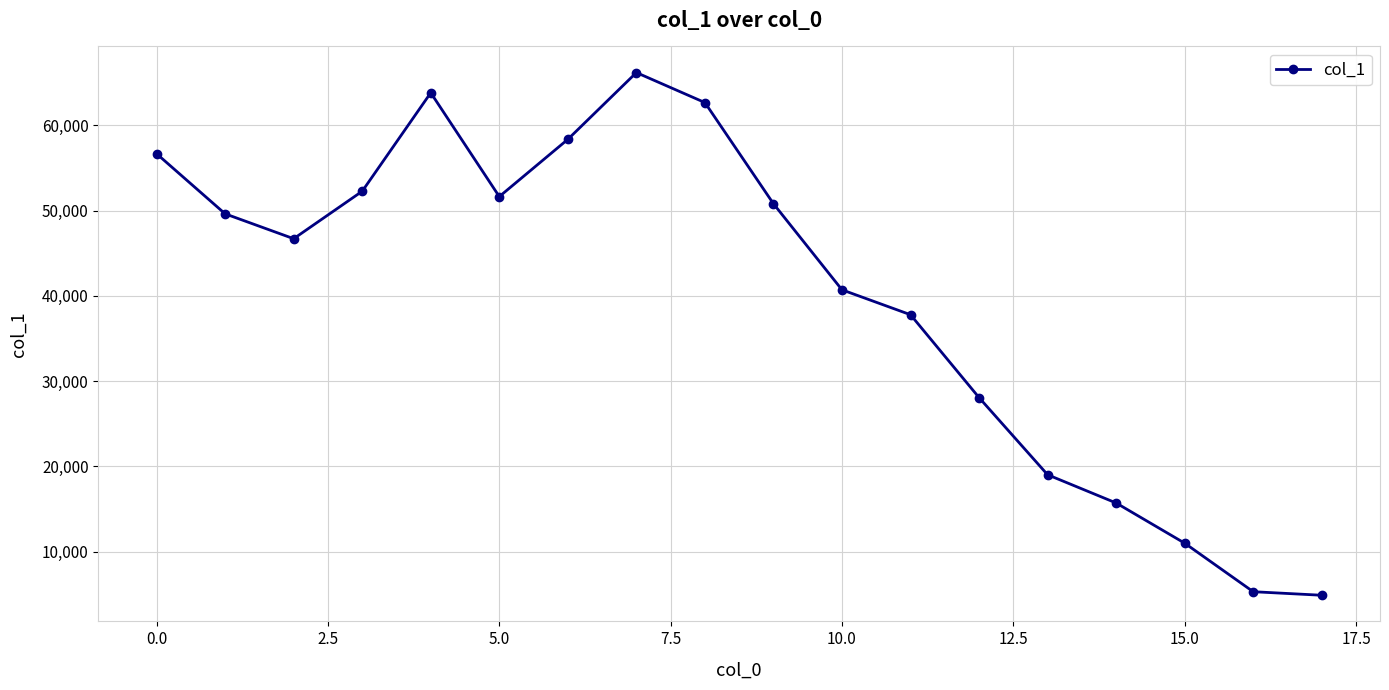

What is the greatest value displayed?

66182